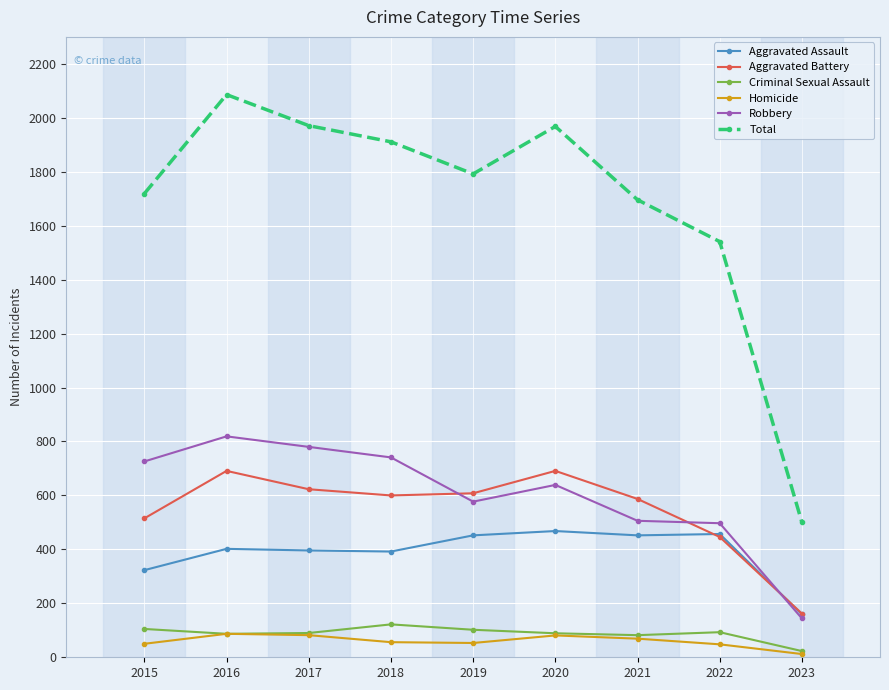

At how many categories does at least one series exceed 1936?

3